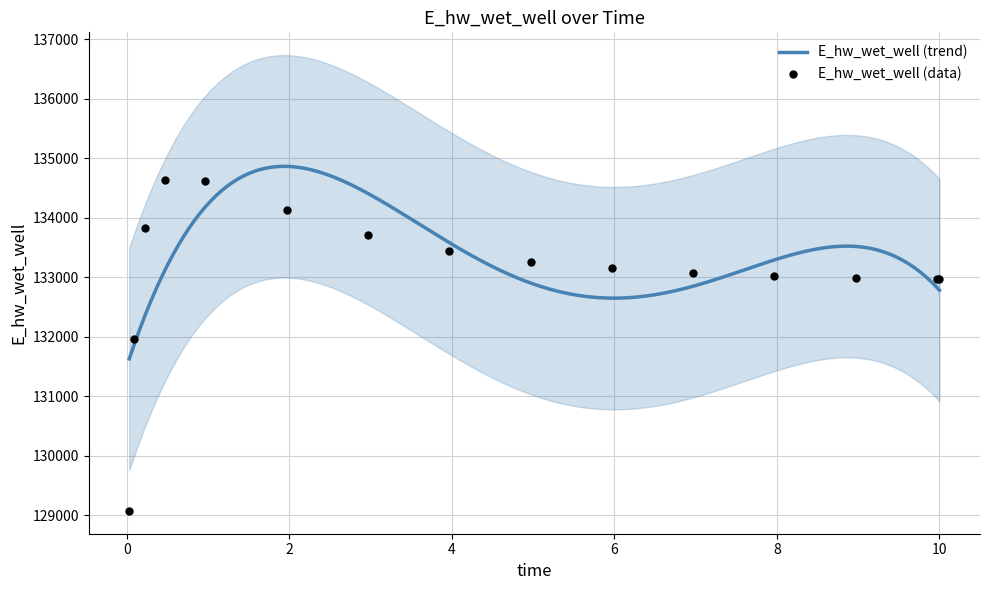

Approximately how many times larger is the value at 8.96875 compared to 7.96875?

1.0